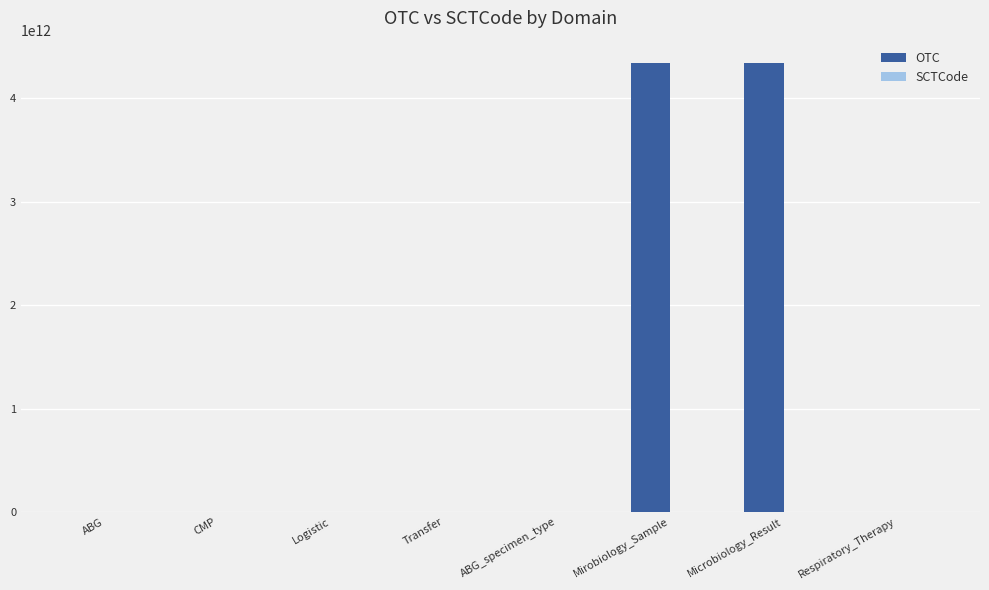

Which series has the largest total across all categories?

OTC